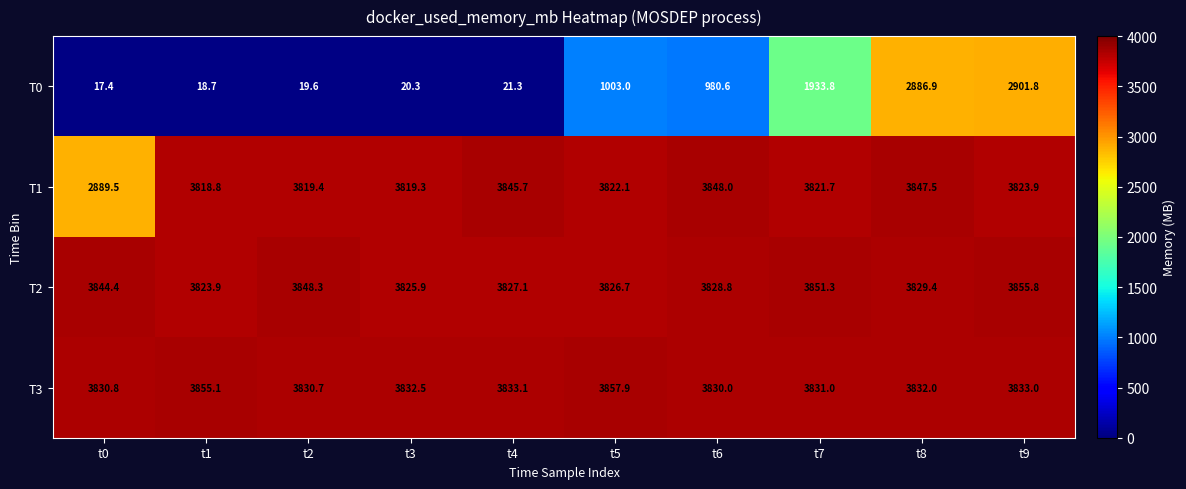

What is the sum of the T1 values at t8 and t0?

6737.0